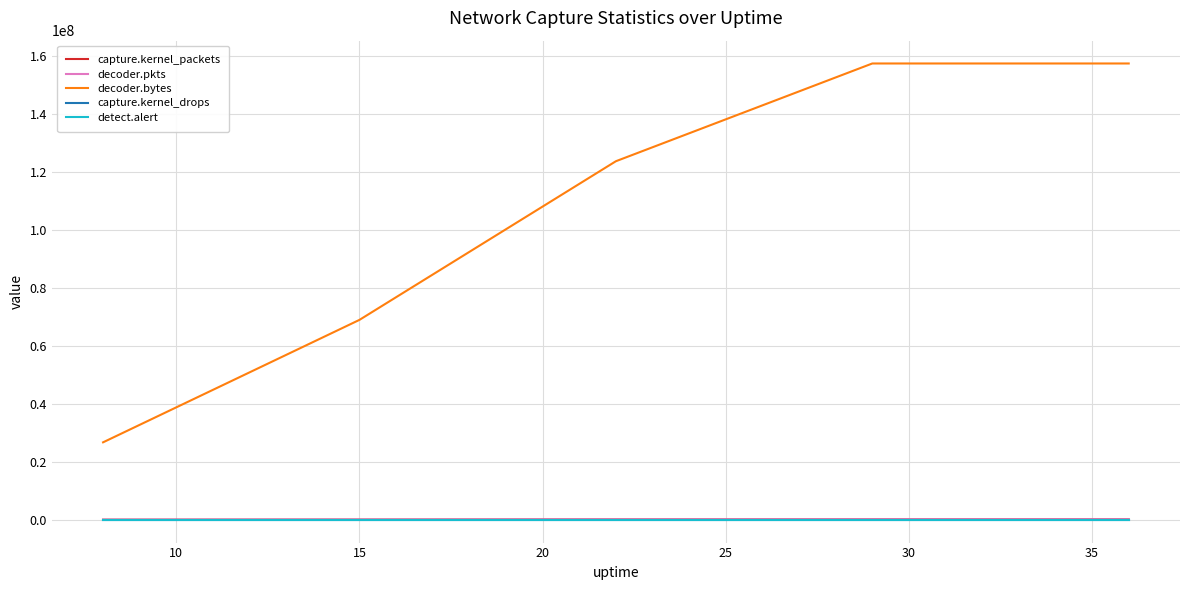

What is the sum of all detect.alert values?

10